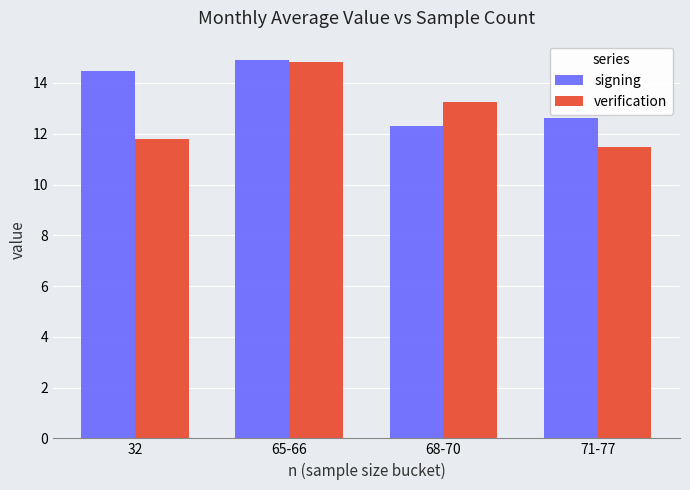

How many values in the signing series are below 14?

2